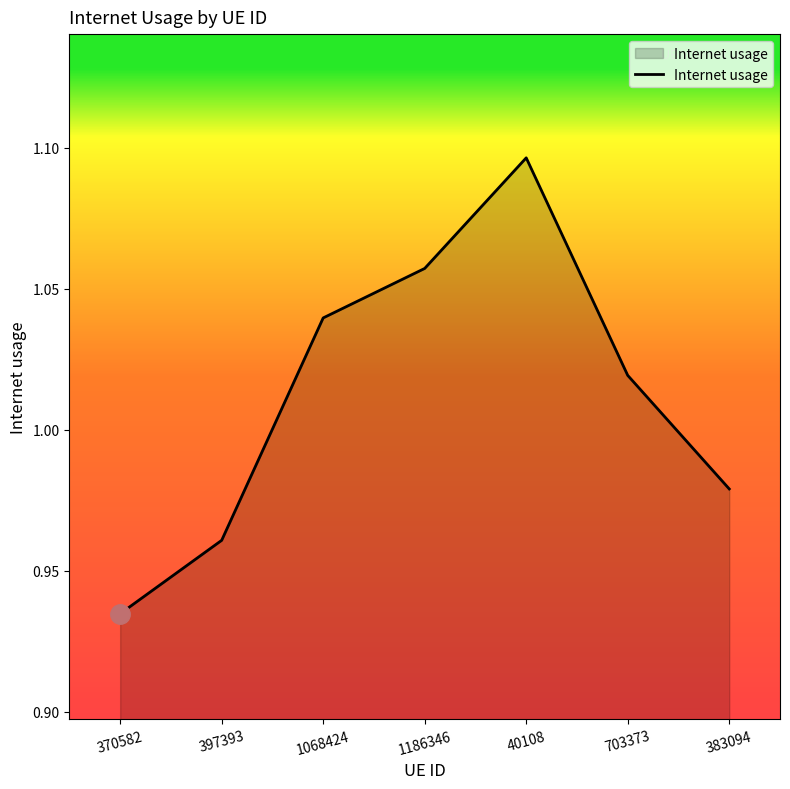

At which label does the data first exceed 1?

1068424